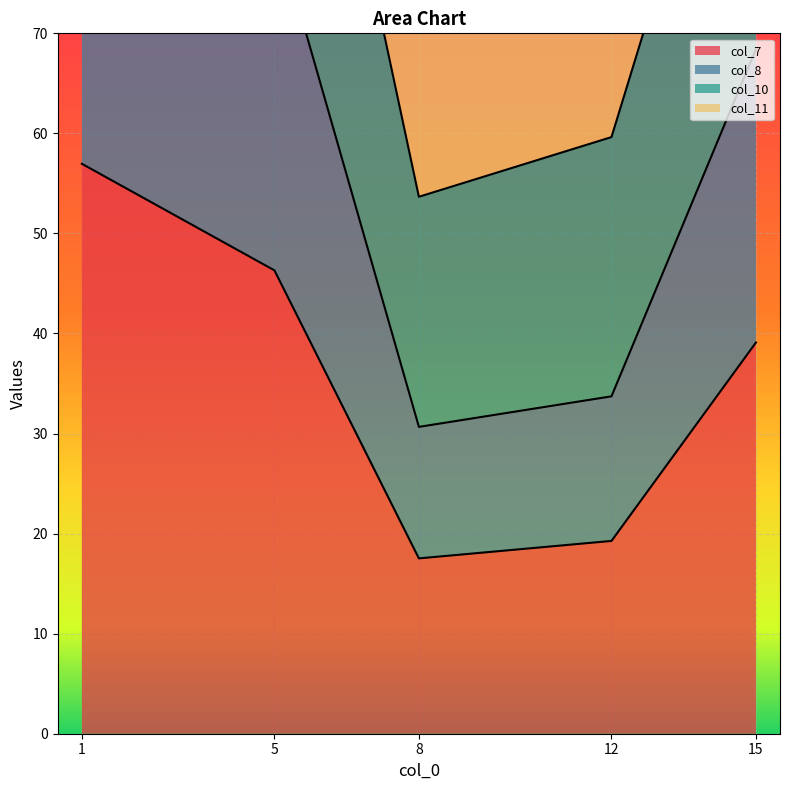

The value of col_8 at 5 is 81.0. True or false?

True